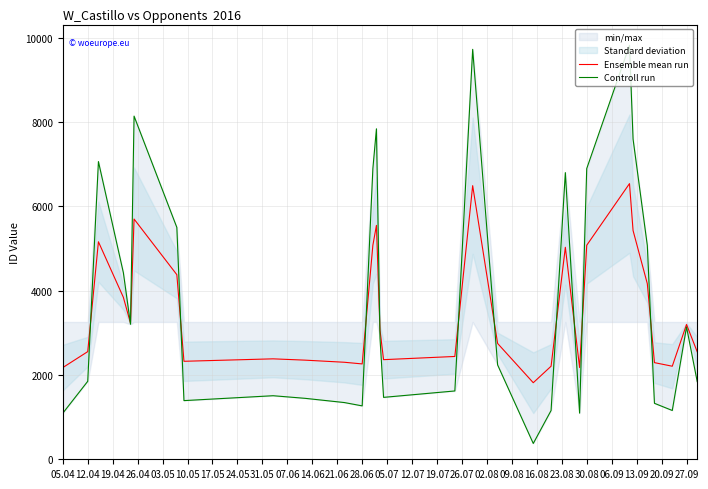

Reading left to right, what are all the values shown in this chart?

Ensemble mean run: 2174.0	2552.5	5157.5	3840.0	3228.5	5696.5	4377.0	2323.5	2381.5	2350.5	2300.5	2261.0	5074.5	5546.0	3064.5	2362.0	2438.0	6488.0	2746.5	1815.5	2206.5	5026.5	2175.0	5074.5	6536.5	5424.5	4163.0	2291.5	2206.5	3196.5	2548.5
Controll run: 1092.0	1849.0	7059.0	4424.0	3201.0	8137.0	5498.0	1391.0	1507.0	1445.0	1345.0	1266.0	6893.0	7836.0	2873.0	1468.0	1620.0	9720.0	2237.0	375.0	1157.0	6797.0	1094.0	6893.0	9817.0	7593.0	5070.0	1327.0	1157.0	3137.0	1841.0